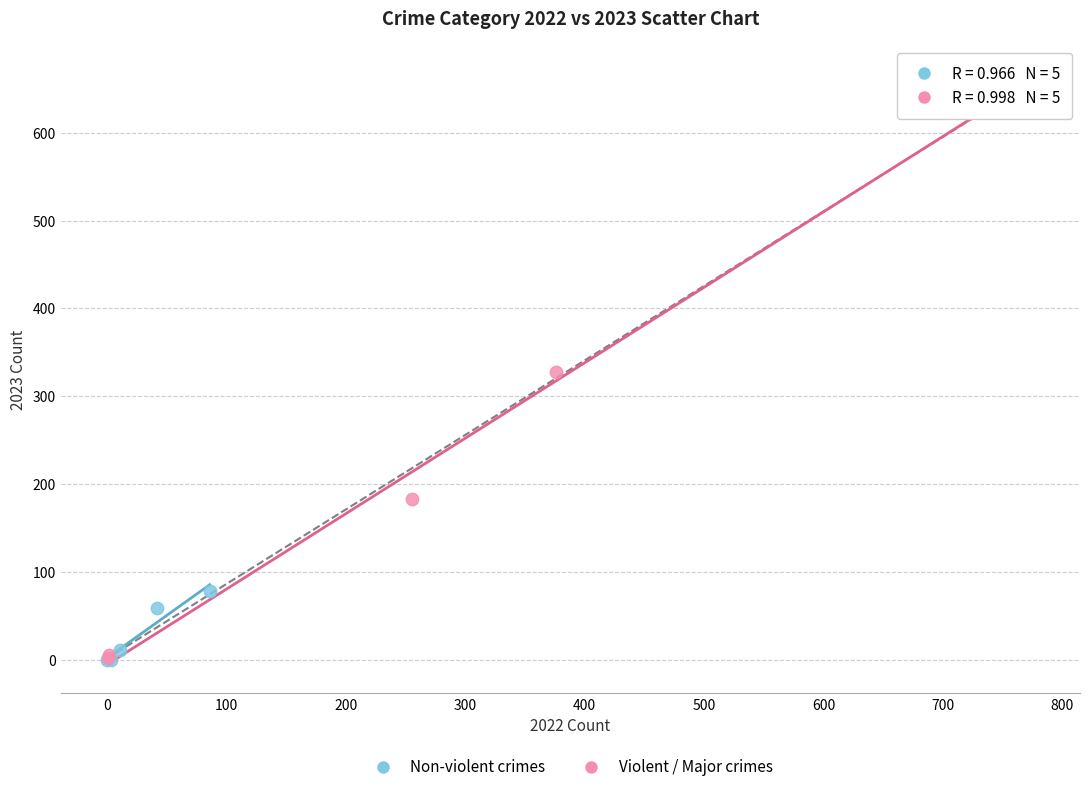

Which series reaches the maximum Y coordinate?

Violent / Major crimes